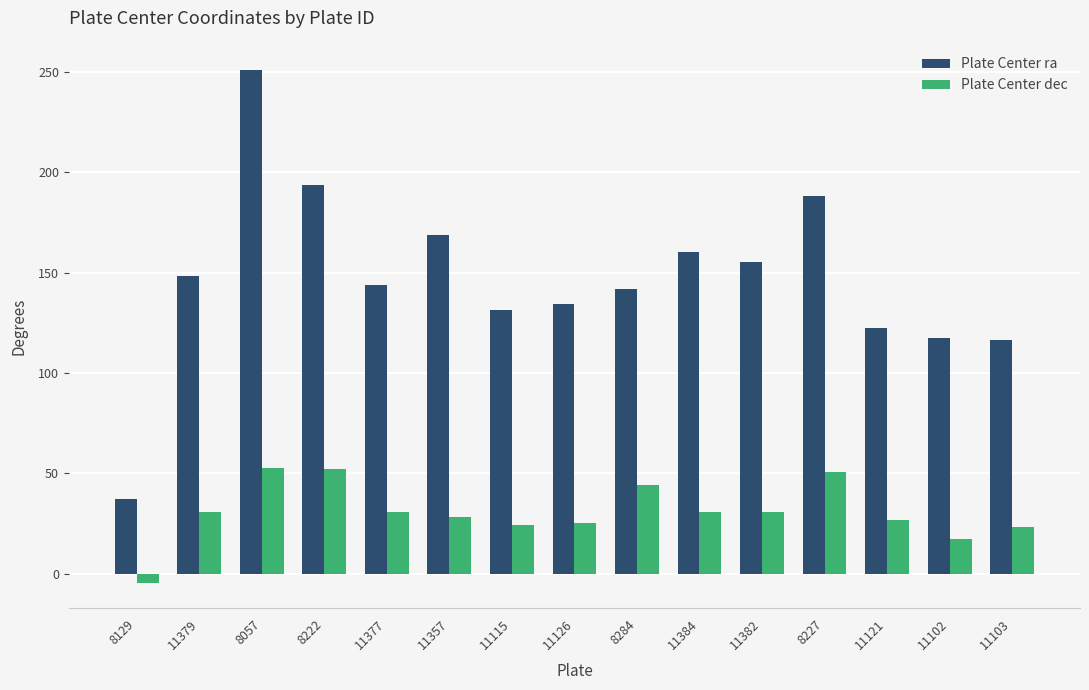

What is the label of the 1st bar from the right?

11103